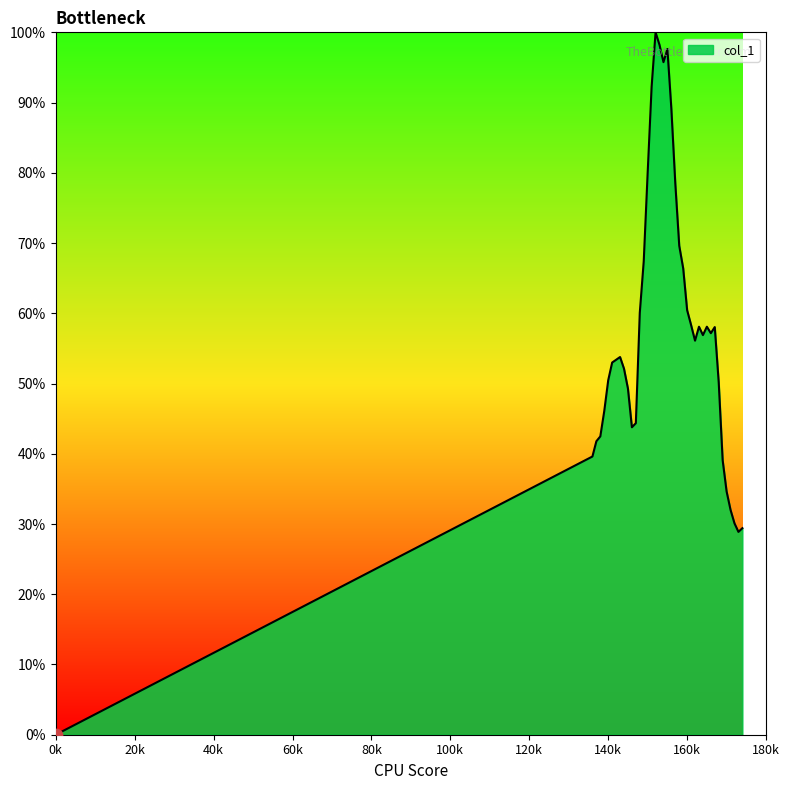

What is the difference between the maximum and minimum values?

100.0